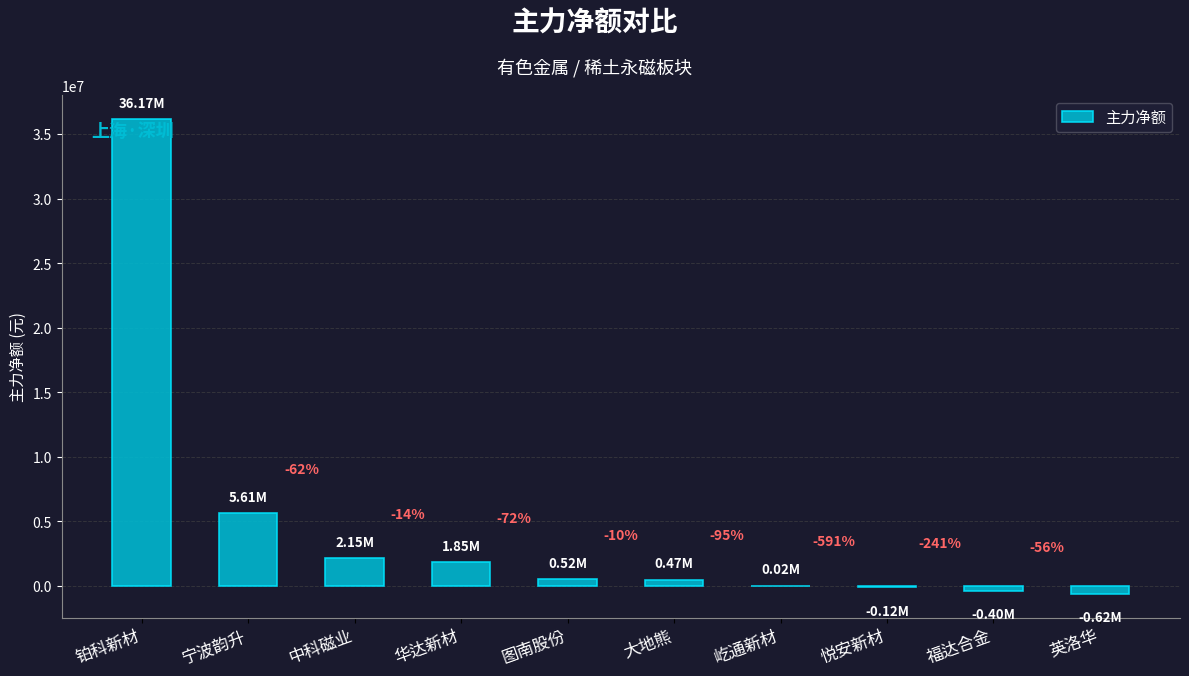

What is the label of the 8th bar from the left?

悦安新材